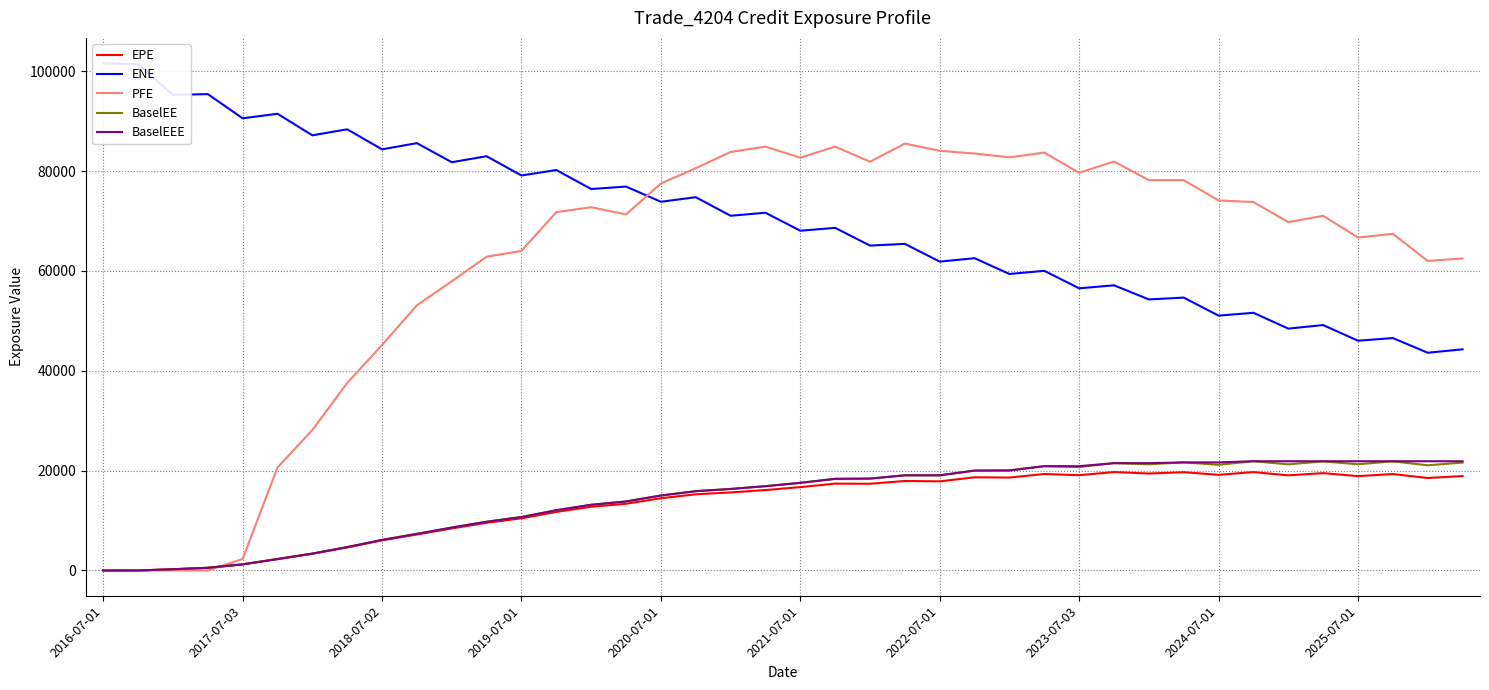

Is it true that BaselEEE equals 17553.3 at 2021-07-01?

True